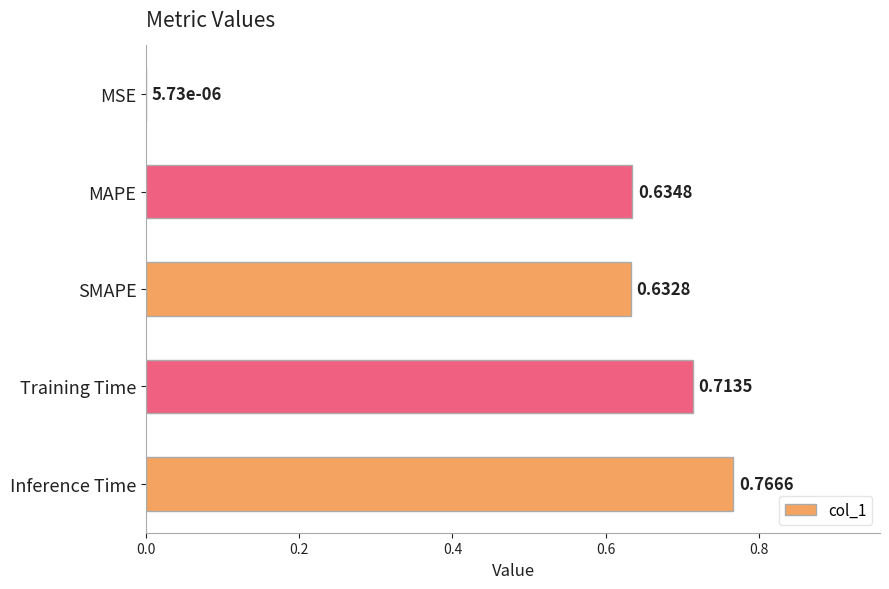

Does the chart contain stacked bars?

No